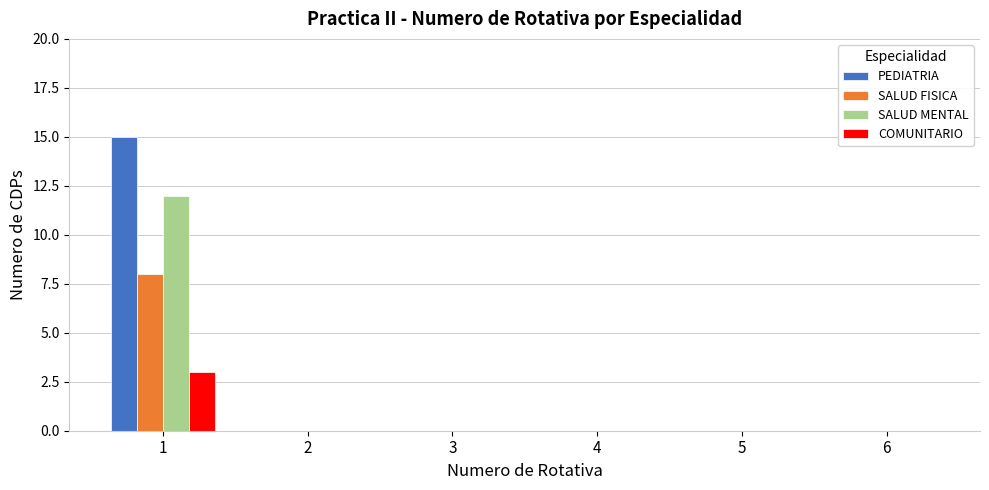

What is the greatest value displayed?

15